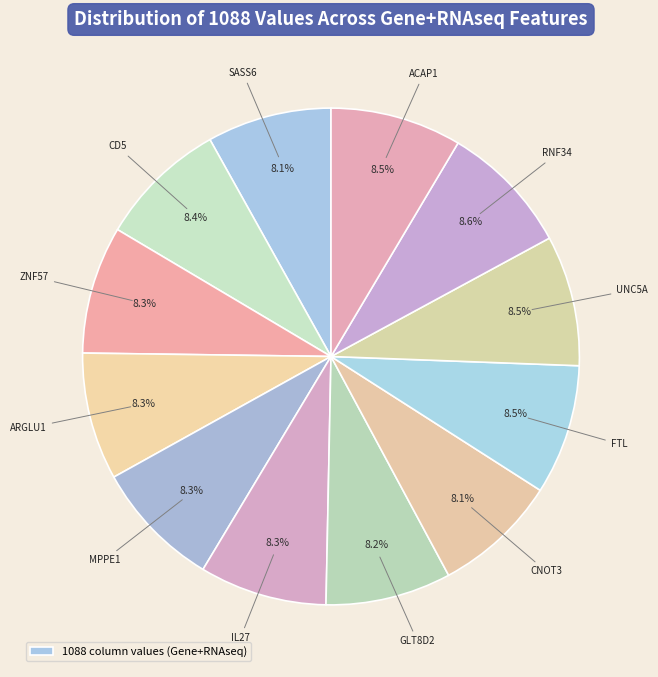

How many slices are in this pie chart?

12